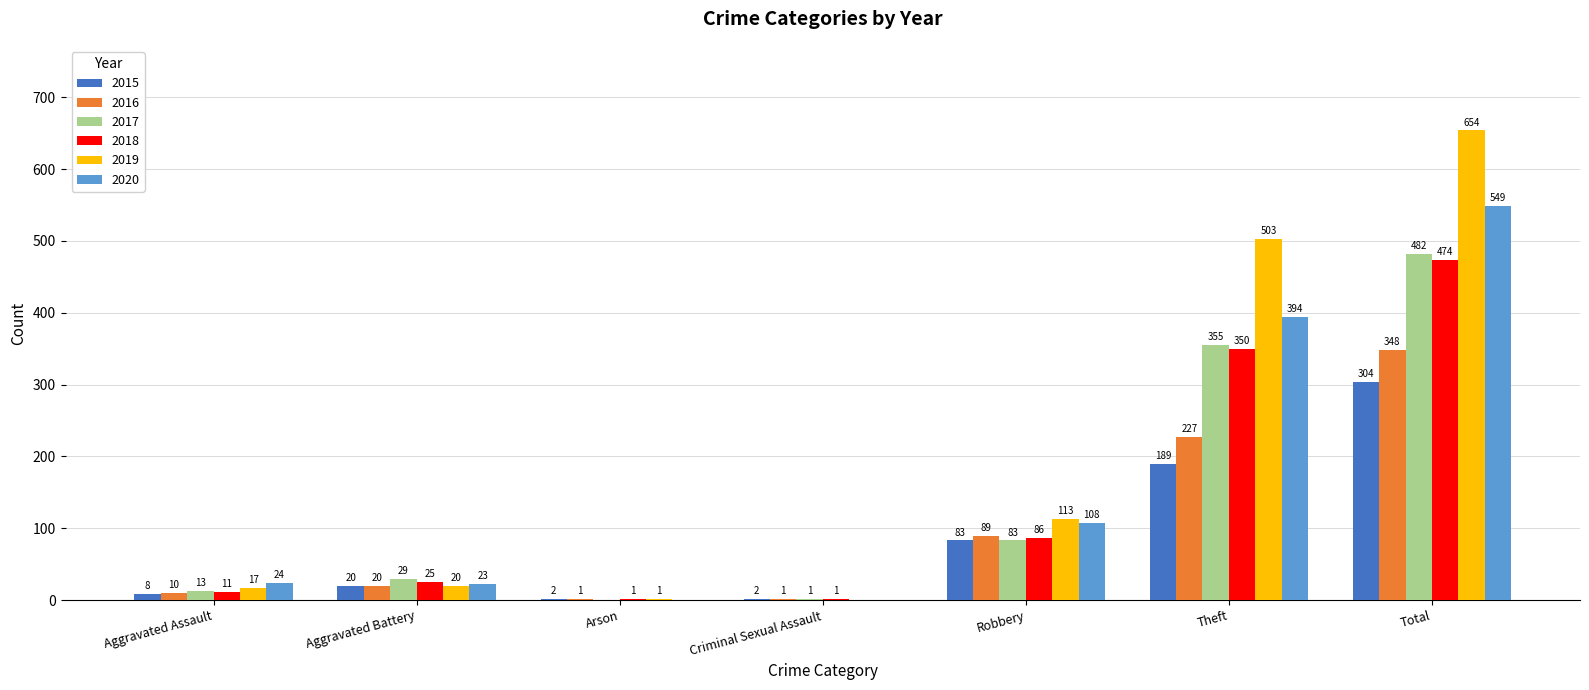

Does the chart contain stacked bars?

No